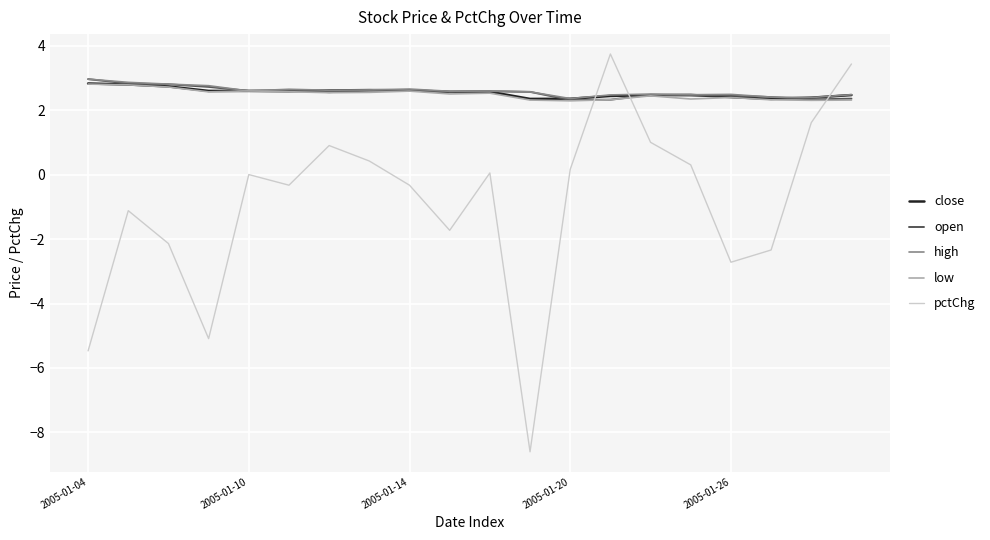

What is the greatest value displayed?

3.7